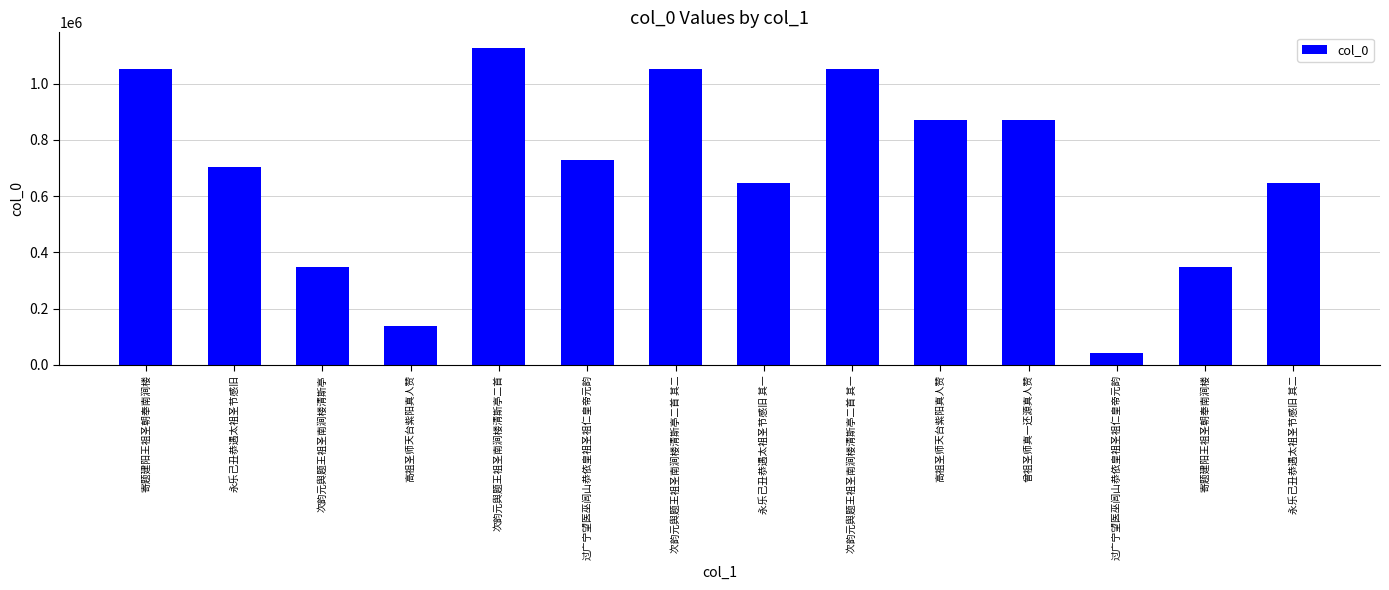

What is the difference between the values at 曾祖圣师真一还源真人赞 and 永乐己丑恭遇太祖圣节感旧 其二?

226437